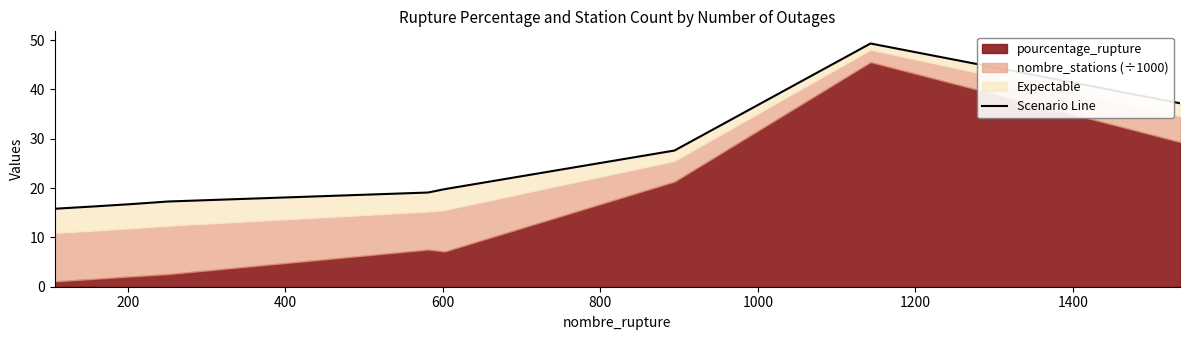

Does the chart have visible grid lines?

No